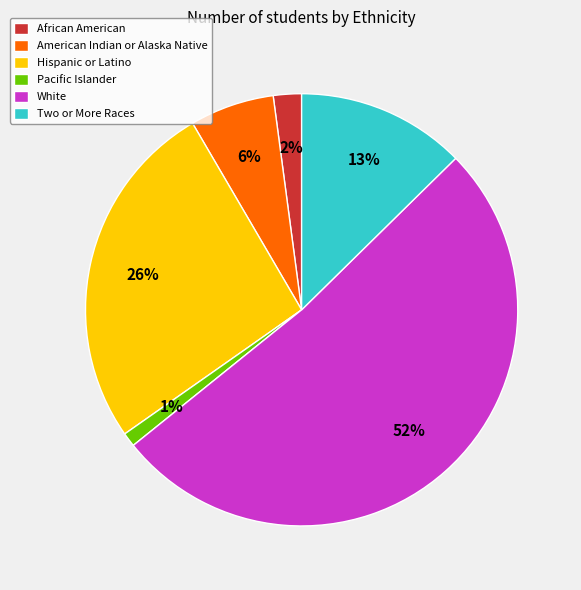

To the nearest percent, what percentage of the pie is African American?

2%